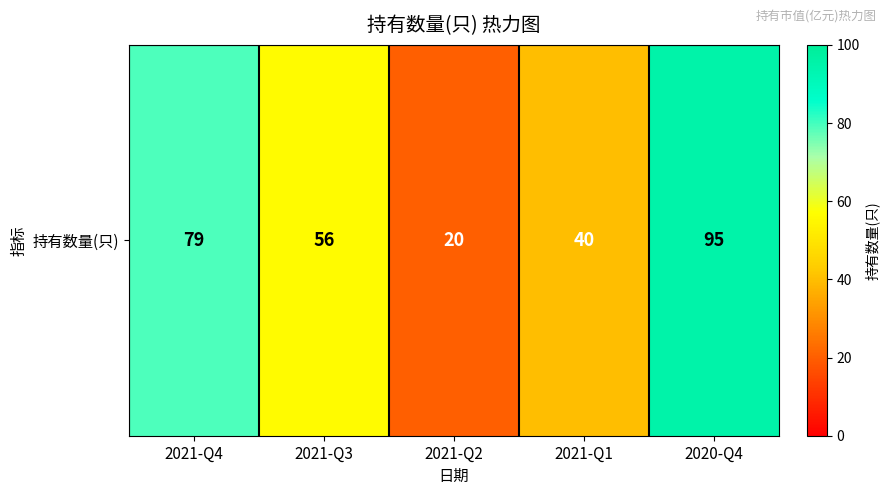

Between 2021-Q2 and 2021-Q3, which is larger?

2021-Q3